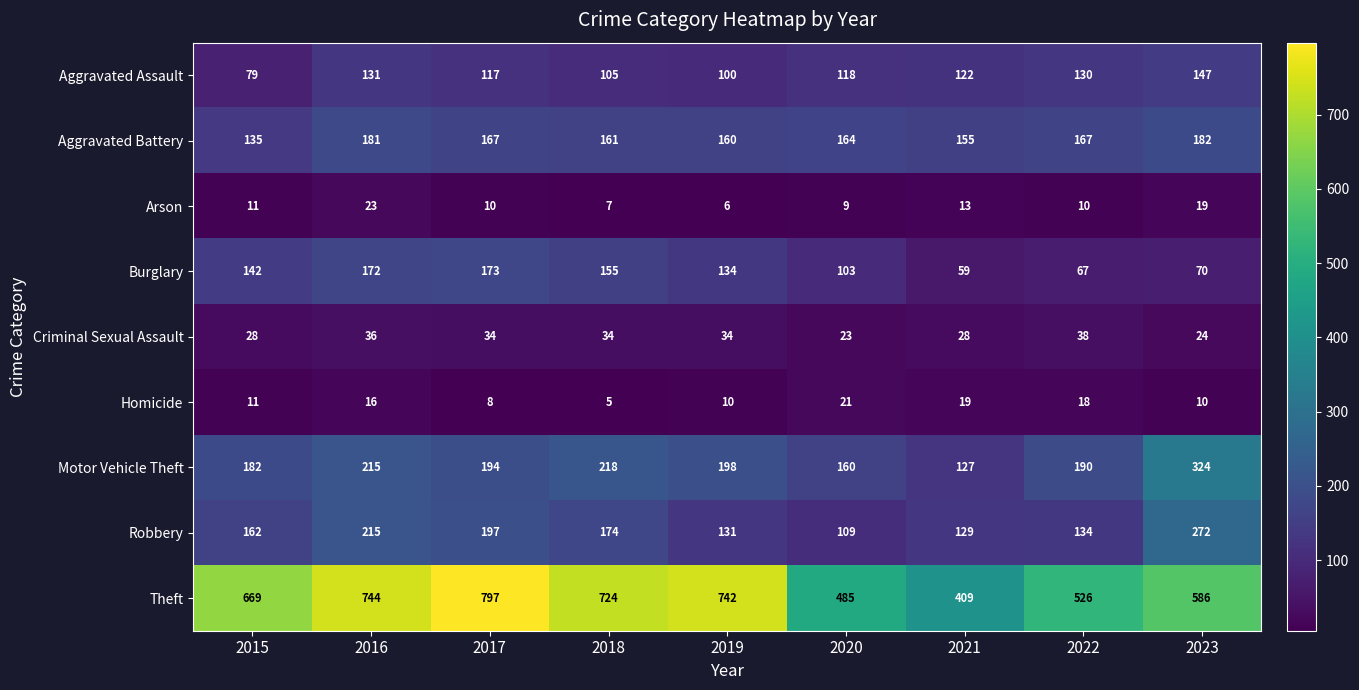

Which series has the largest range (max minus min)?

Theft